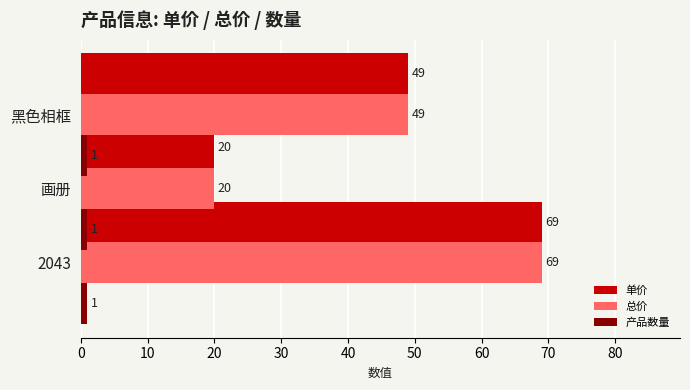

True or false: 总价 has a value of 20.0 at 画册.

True